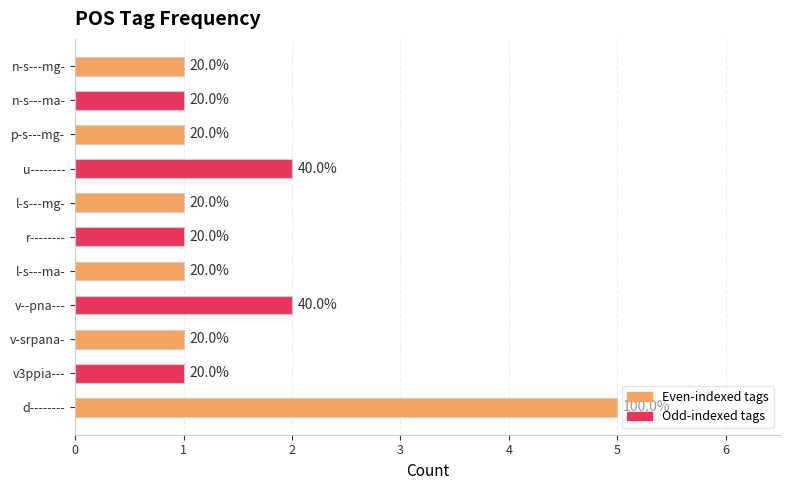

How many bars are there in total?

11